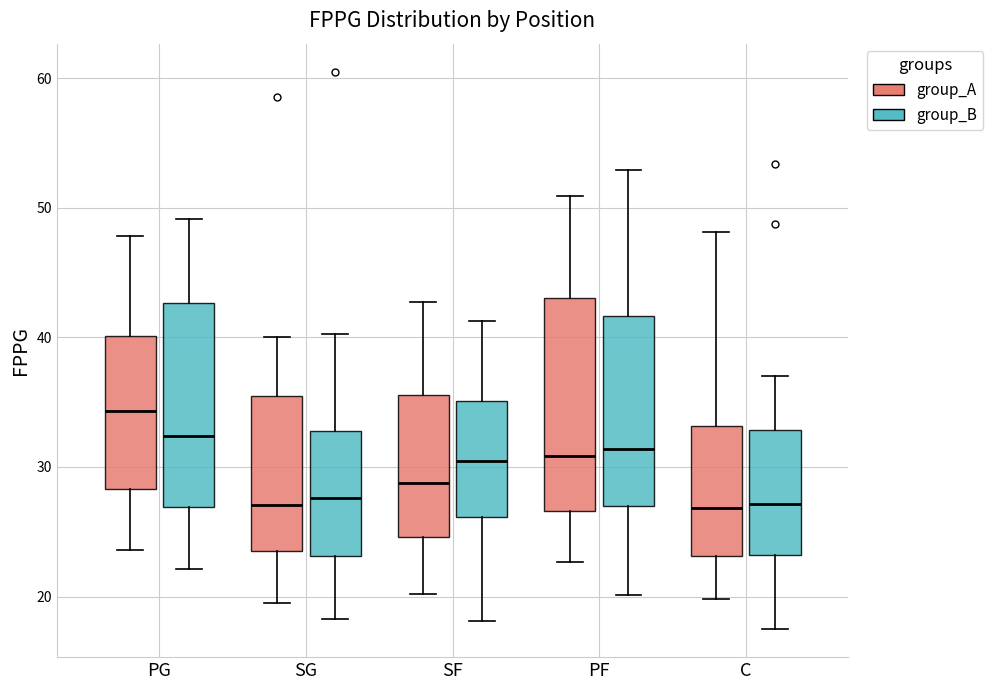

Reading left to right, read every box against the y-axis: the position of its median line, the range the box covers, and the ends of its whiskers. The values are not printed on the chart, so give them approximately, as read against the axis.

PG (group_A): median 34, box 28 to 40, whiskers 24 to 48
PG (group_B): median 32, box 27 to 43, whiskers 22 to 49
SG (group_A): median 27, box 23 to 36, whiskers 20 to 40
SG (group_B): median 28, box 23 to 33, whiskers 18 to 40
SF (group_A): median 29, box 25 to 36, whiskers 20 to 43
SF (group_B): median 30, box 26 to 35, whiskers 18 to 41
PF (group_A): median 31, box 27 to 43, whiskers 23 to 51
PF (group_B): median 31, box 27 to 42, whiskers 20 to 53
C (group_A): median 27, box 23 to 33, whiskers 20 to 48
C (group_B): median 27, box 23 to 33, whiskers 17 to 37